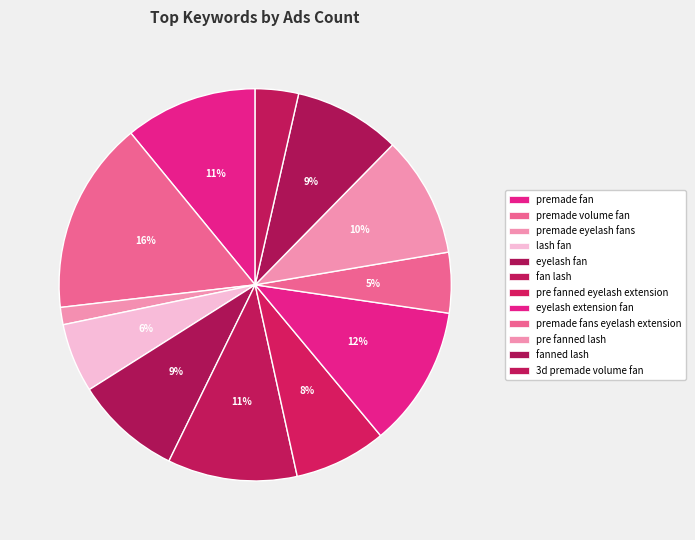

To the nearest percent, what is the average slice percentage?

8%